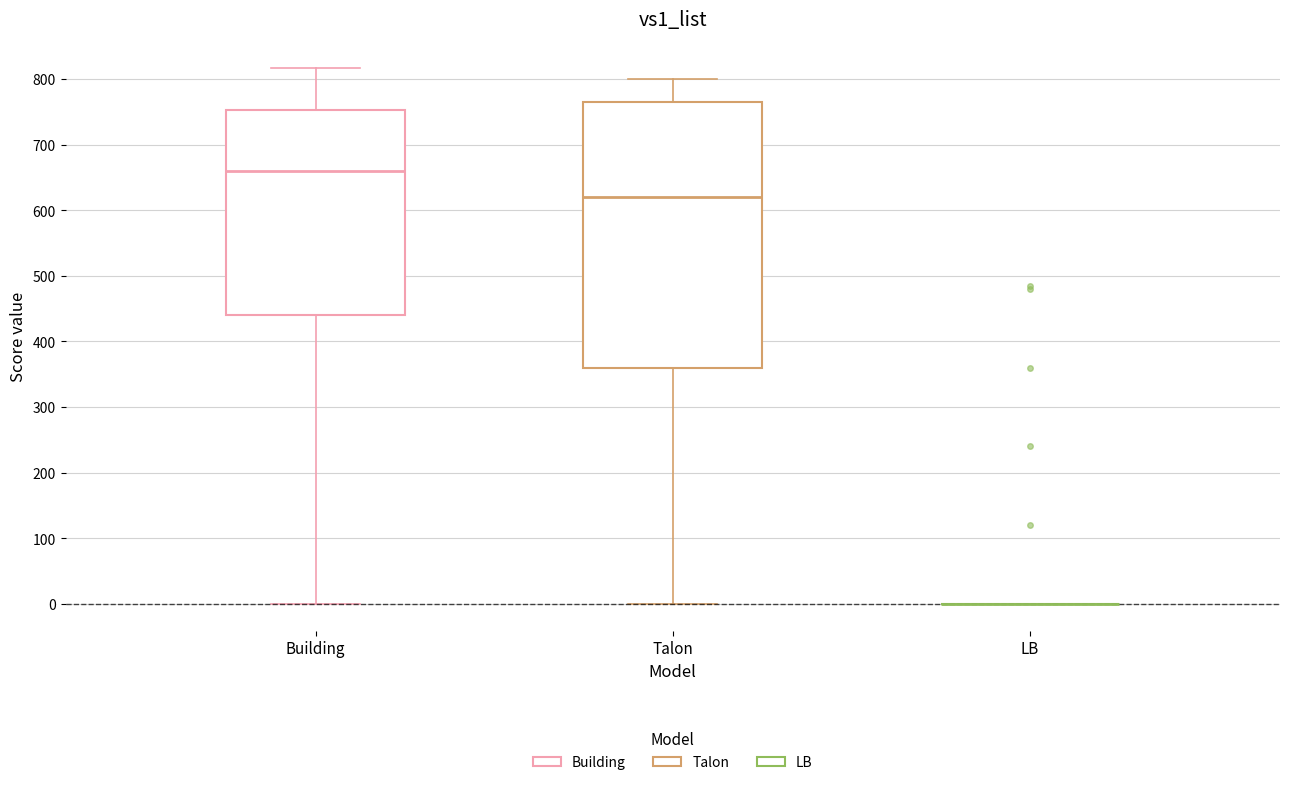

Reading left to right, transcribe this box plot: for each box, give where its median line is, the range the box spans, and where its two whiskers end, as read against the y-axis. The values are not printed on the chart, so give them approximately, as read against the axis.

Building: median 660, box 440 to 750, whiskers 0 to 820
Talon: median 620, box 360 to 770, whiskers 0 to 800
LB: box collapsed to a line at 0, whiskers 0 to 0